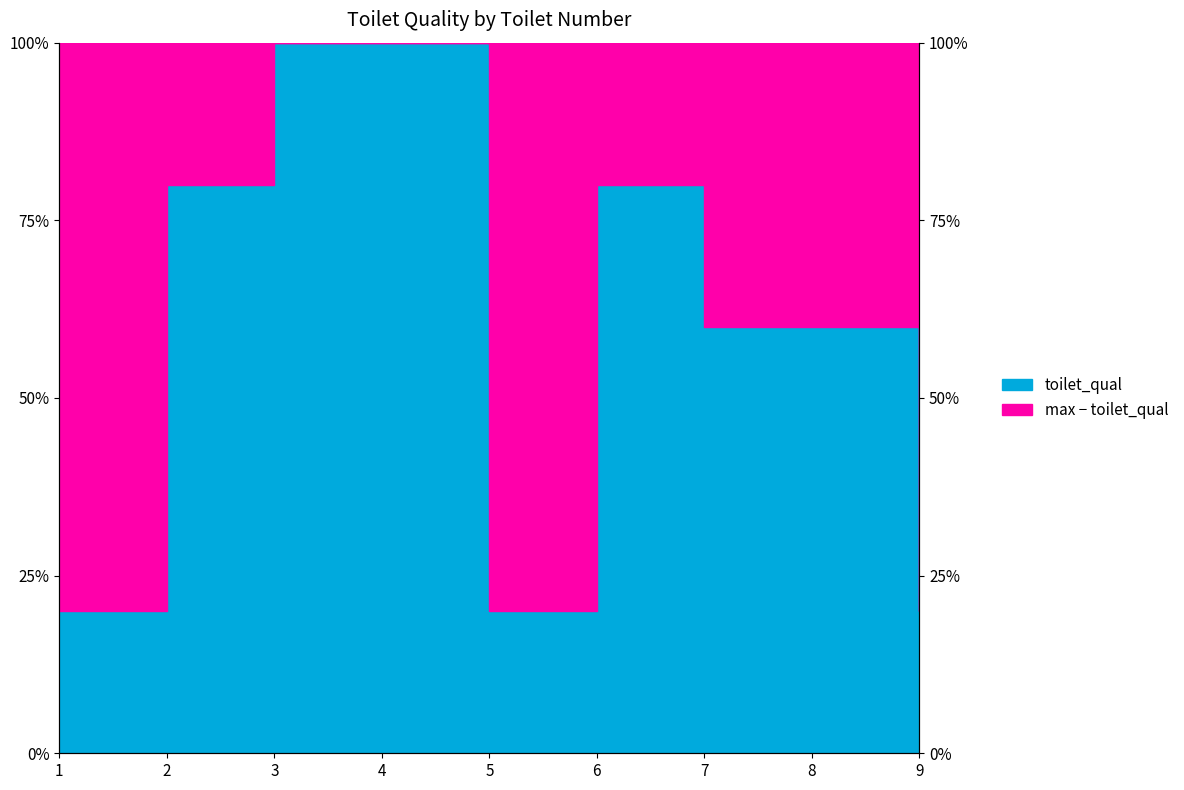

What is the average value?

3